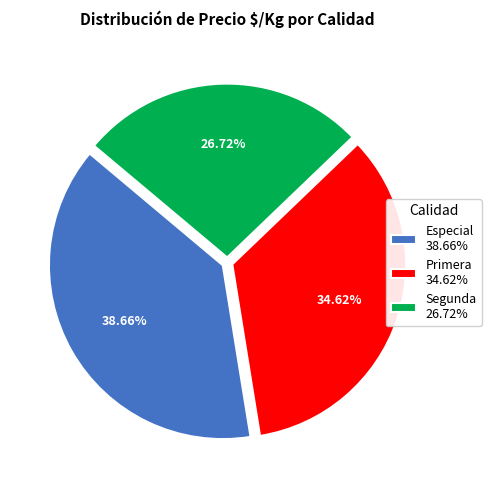

Do Especial 38.66% and Segunda 26.72% together represent more than half of the pie?

Yes